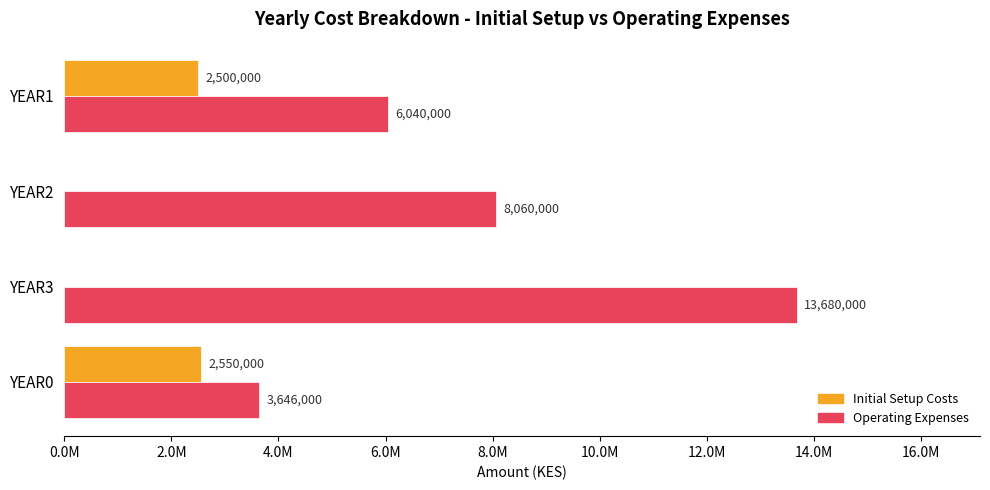

Which series has the largest range (max minus min)?

Operating Expenses